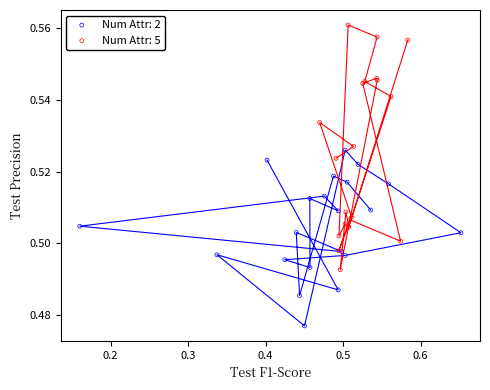

Which series reaches the maximum Y coordinate?

Num Attr: 5